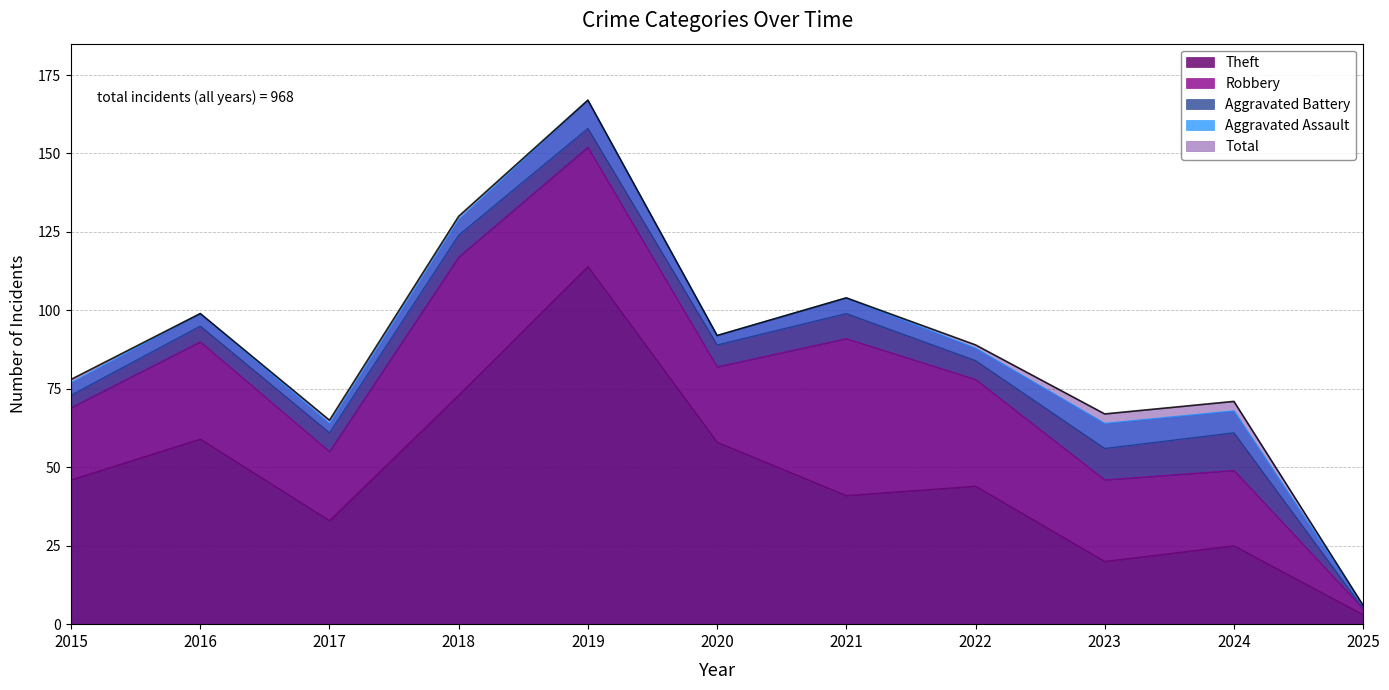

Is the value of Aggravated Assault at 2015 greater than the value of Robbery at 2022?

No